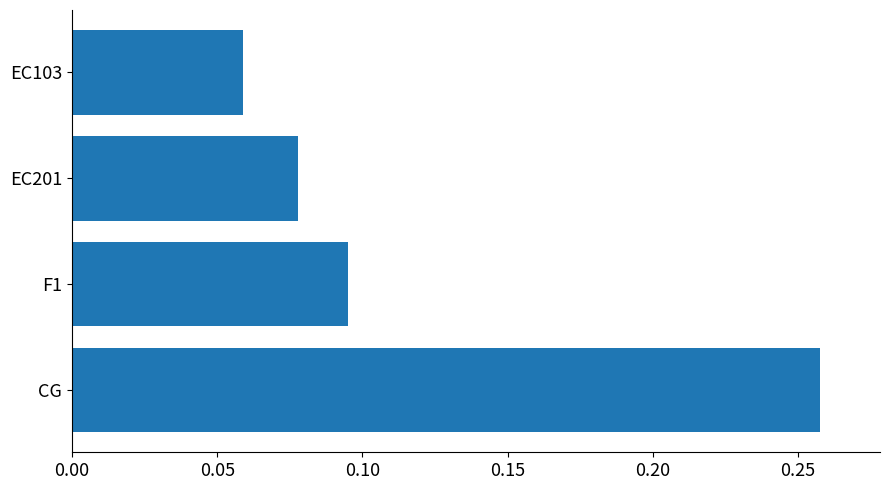

True or false: the data shows 0.0 at EC103.

False